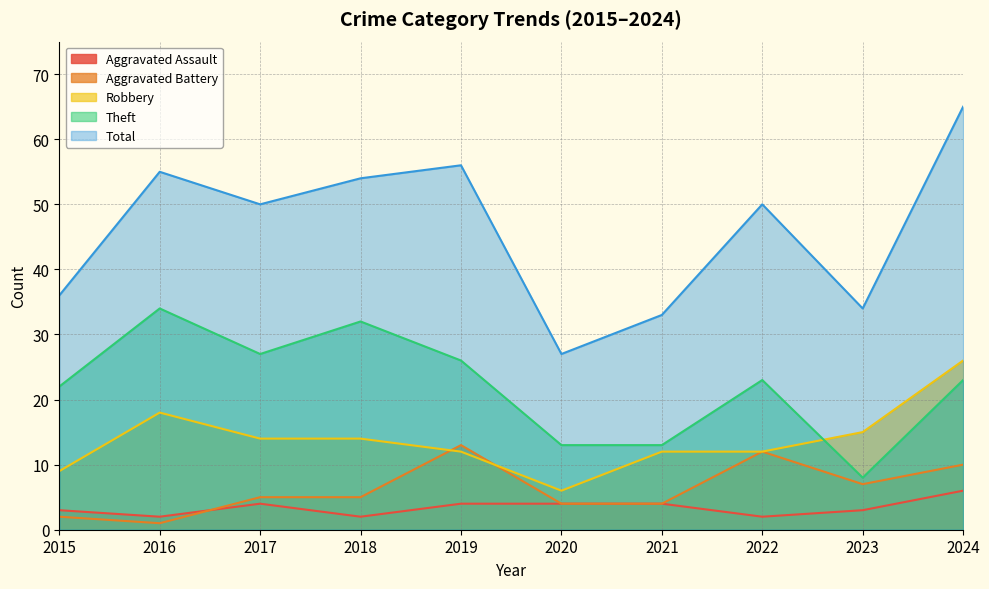

True or false: Aggravated Battery has more than 2 points higher than both neighbors.

False